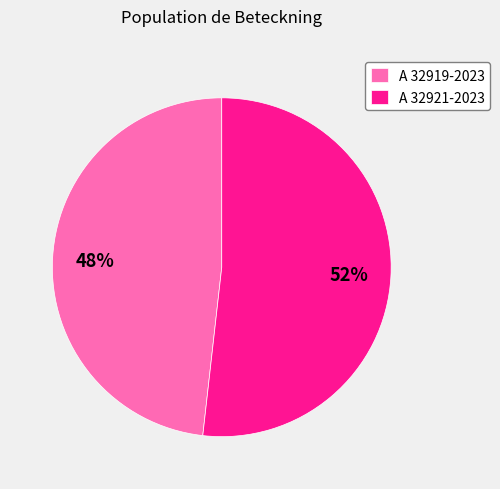

Rank the categories by value from highest to lowest.

A 32921-2023, A 32919-2023